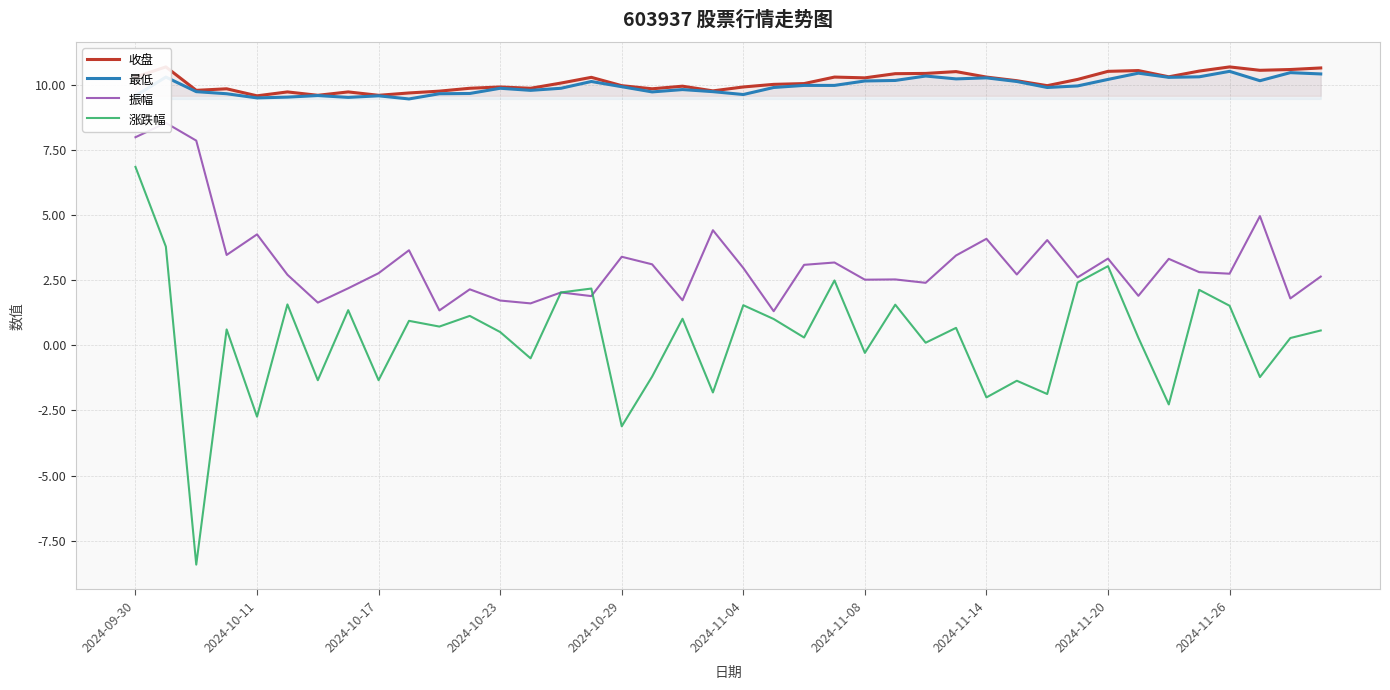

At which label does 涨跌幅 reach its peak?

2024-09-30